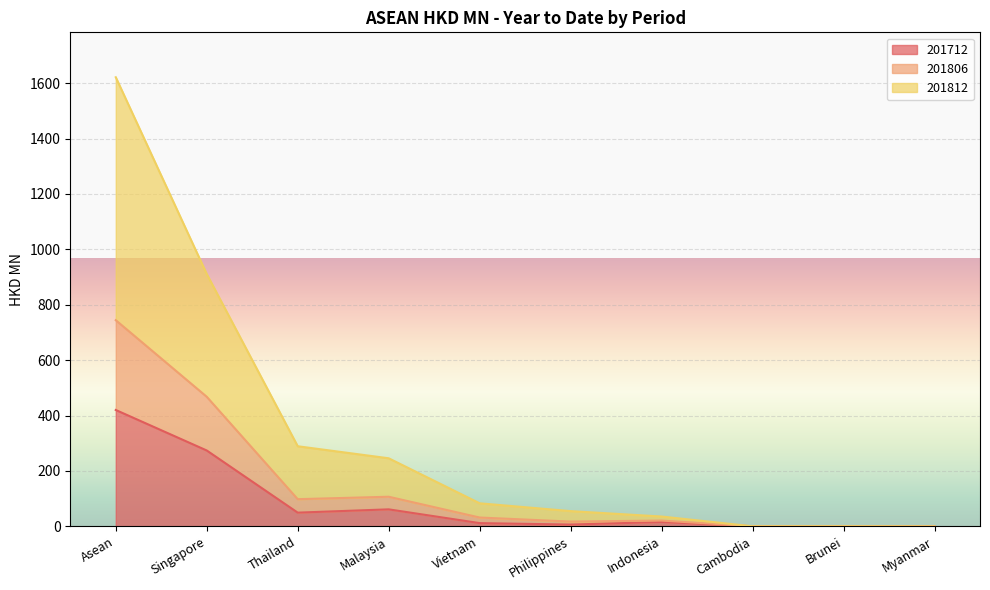

Is it true that 201812 equals 92.1 at Philippines?

False